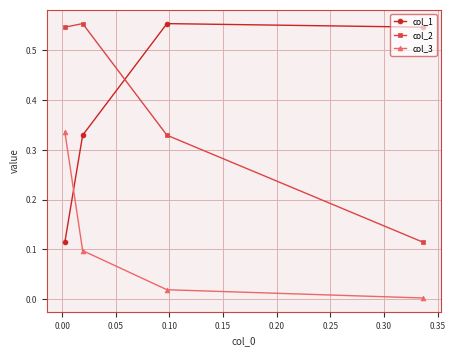

What is the average value of the col_2 series?

0.4